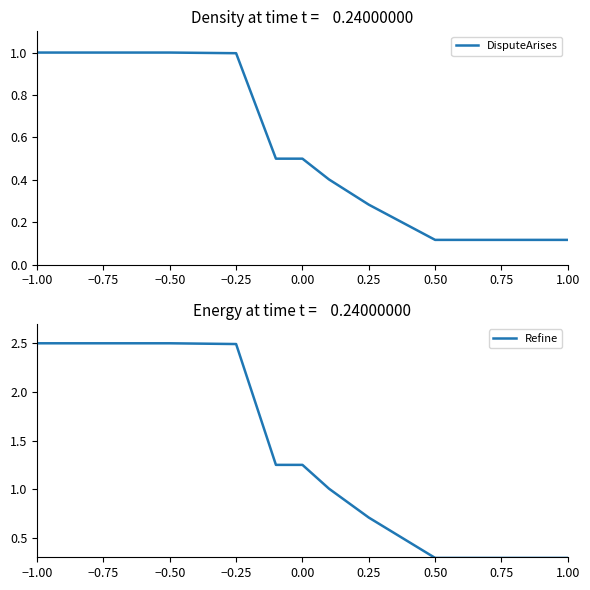

How many Refine values are between 0 and 2?

9